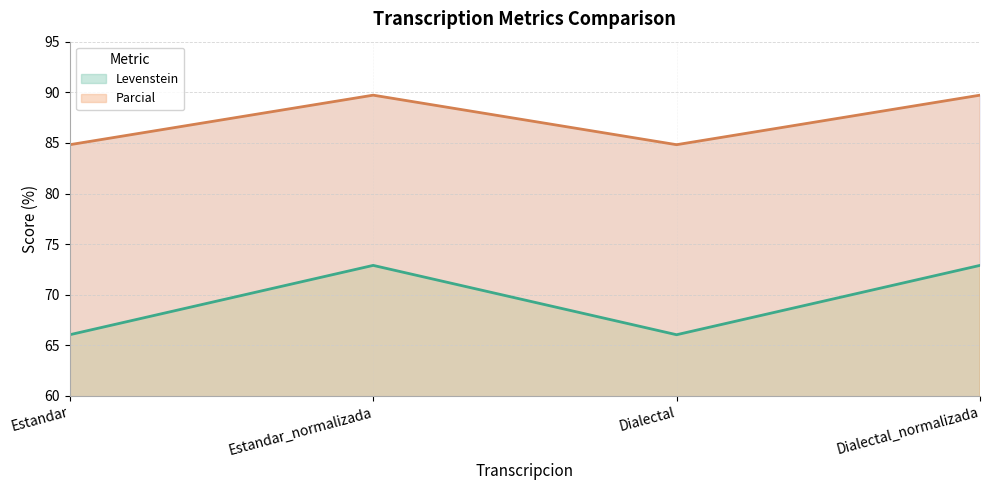

Which series has the largest total across all categories?

Parcial